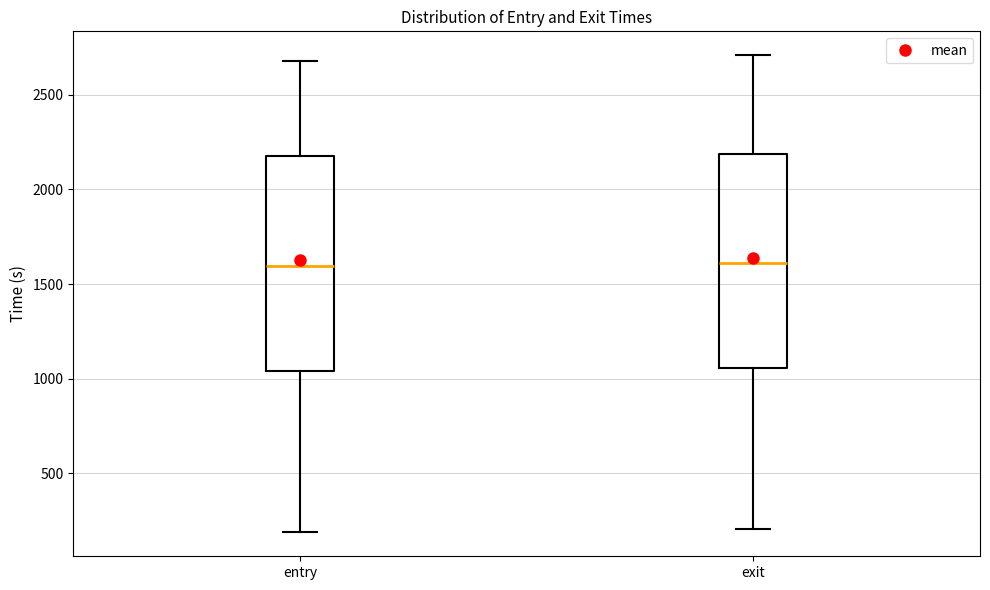

Where does the lower whisker of the box for entry end on the y-axis? The values are not printed on the chart, so give them approximately, as read against the axis.

200